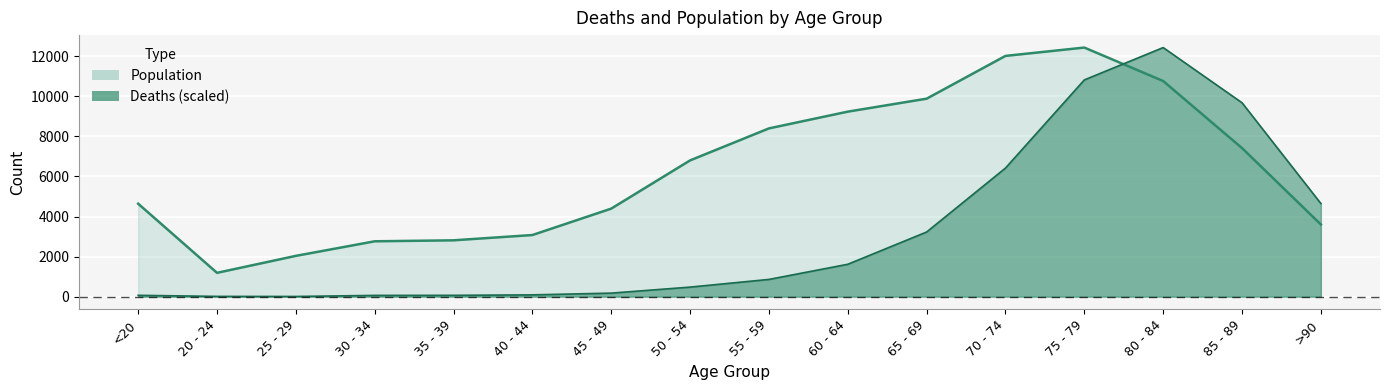

List the labels in order of Population value, smallest first.

20 - 24, 25 - 29, 30 - 34, 35 - 39, 40 - 44, >90, 45 - 49, <20, 50 - 54, 85 - 89, 55 - 59, 60 - 64, 65 - 69, 80 - 84, 70 - 74, 75 - 79